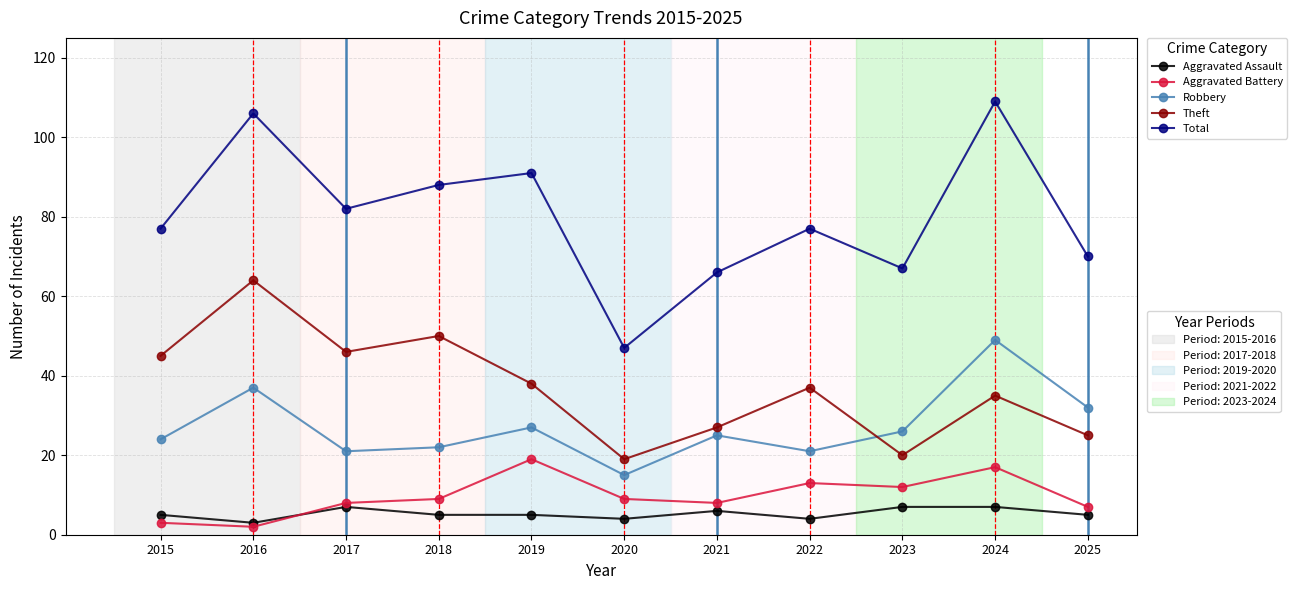

What is the total value across all series at 2025?

139